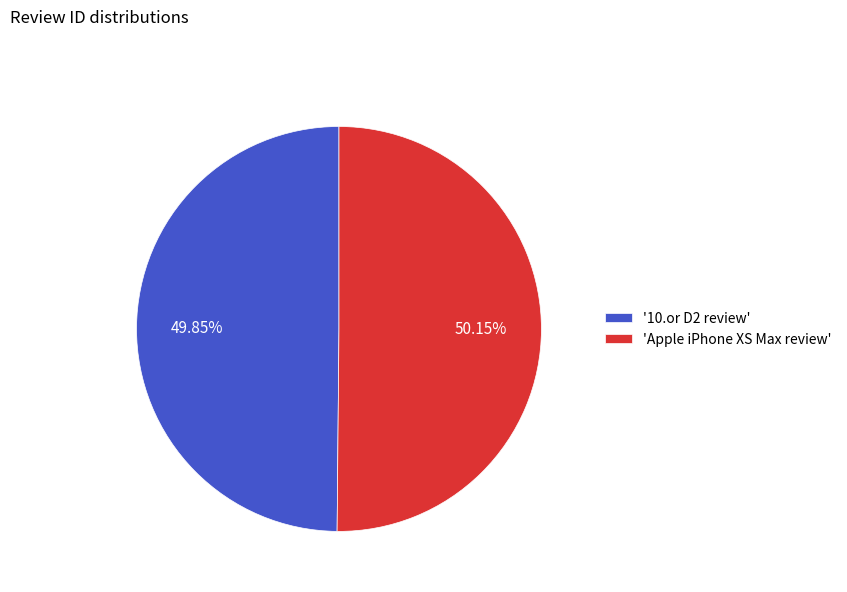

Does any single category account for the majority?

Yes